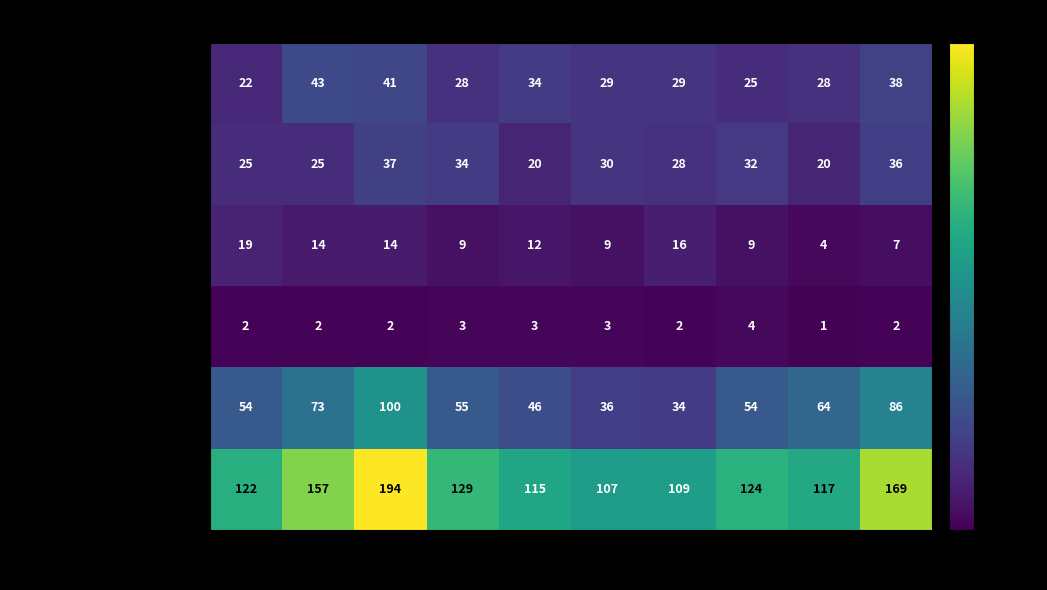

At which label does Aggravated Assault first exceed 29?

2016